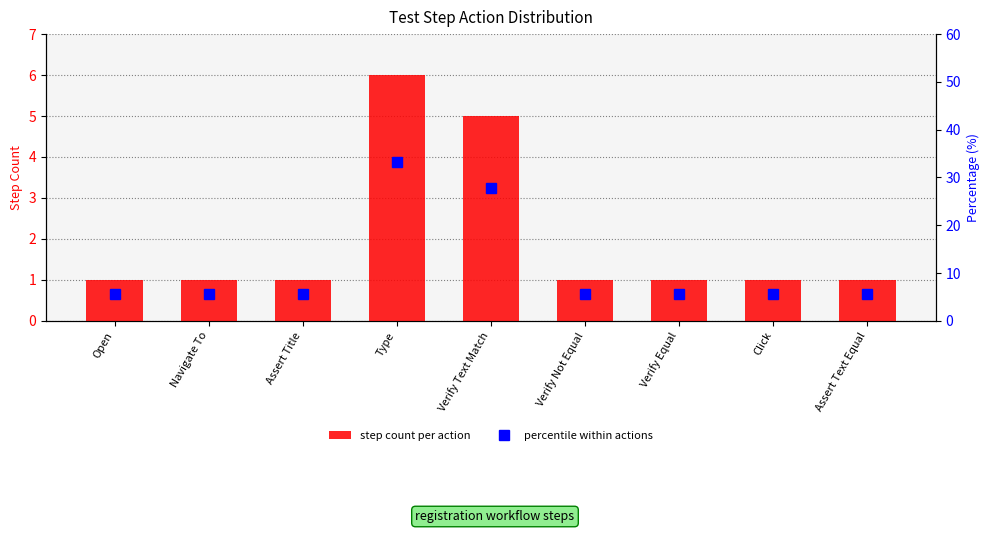

At which category is the sum across all series the highest?

Type